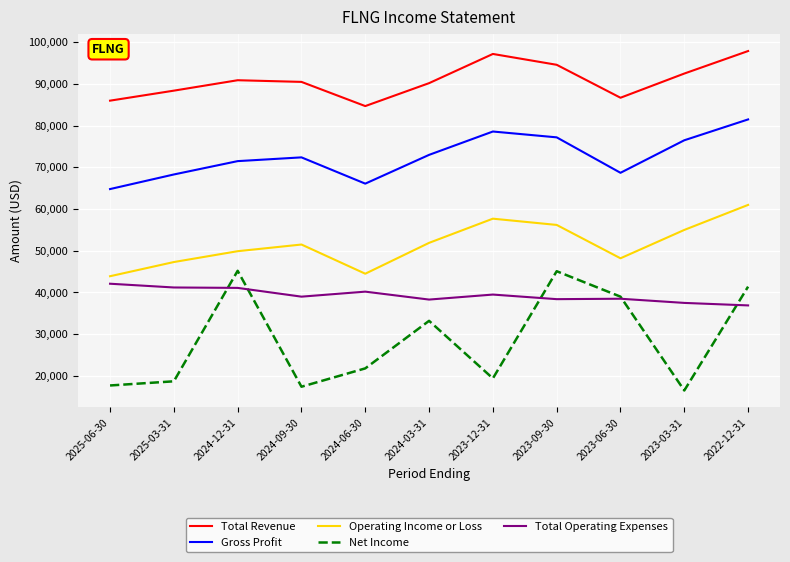

Is it true that Total Operating Expenses equals 15646 at 2023-12-31?

False